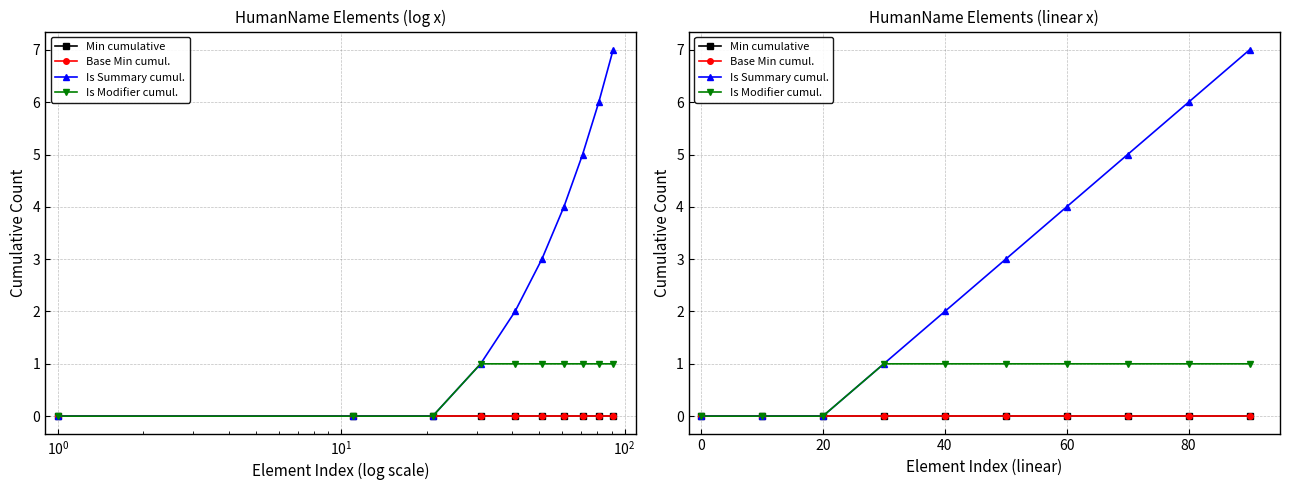

True or false: Is Modifier cumul. and Is Summary cumul. cross at least once.

False